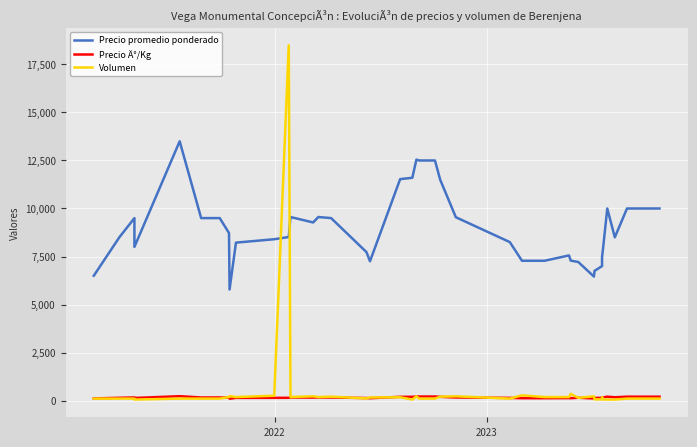

At how many categories does at least one series exceed 7537?

29